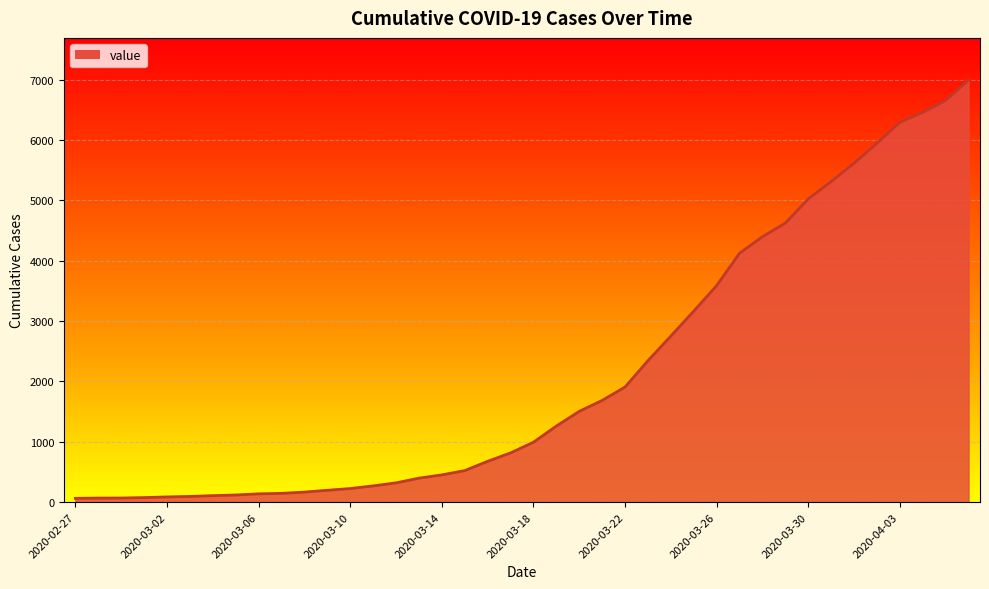

What is the difference between the maximum and minimum values?

6931